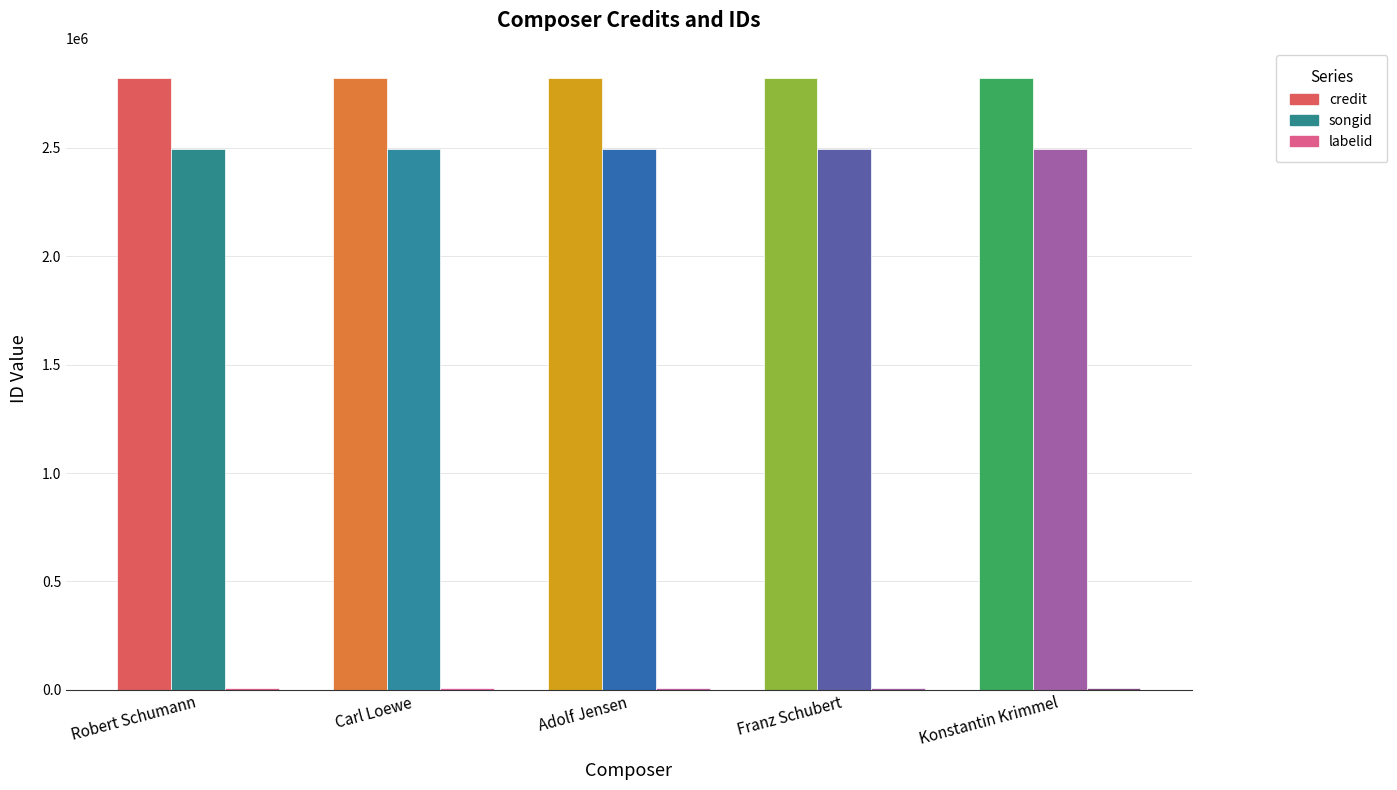

Reading right to left, extract all data points from this chart.

credit: Konstantin Krimmel=2820376	Franz Schubert=2820376	Adolf Jensen=2820376	Carl Loewe=2820376	Robert Schumann=2820376
songid: Konstantin Krimmel=2493433	Franz Schubert=2493433	Adolf Jensen=2493433	Carl Loewe=2493433	Robert Schumann=2493433
labelid: Konstantin Krimmel=6234	Franz Schubert=6234	Adolf Jensen=6234	Carl Loewe=6234	Robert Schumann=6234